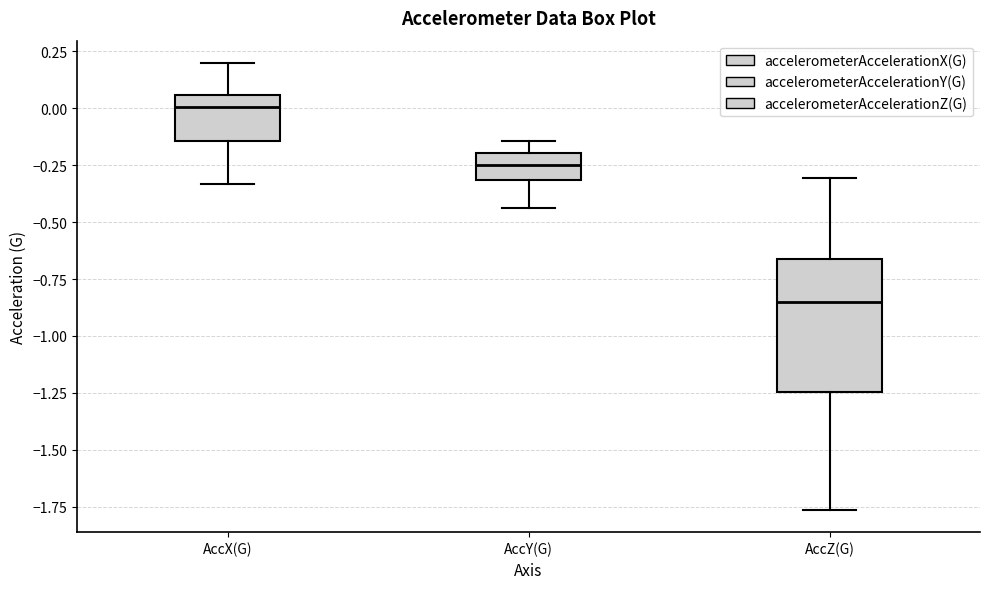

Which box's median line is the lowest?

AccZ(G)